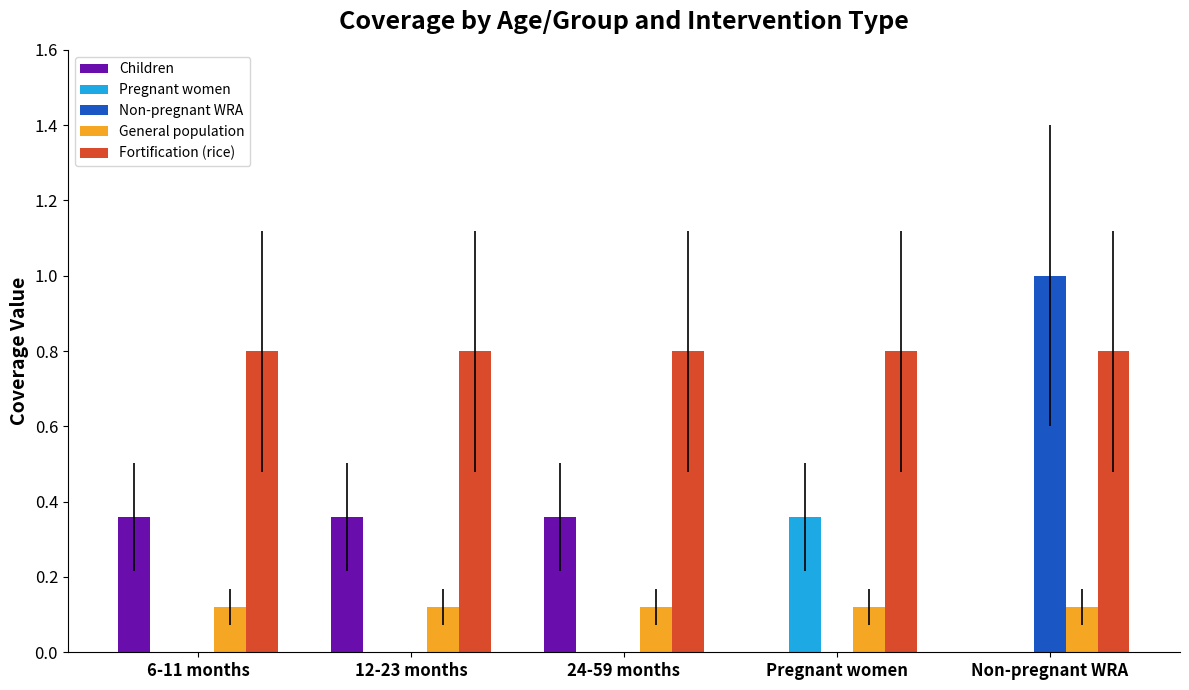

Does the chart contain stacked bars?

No